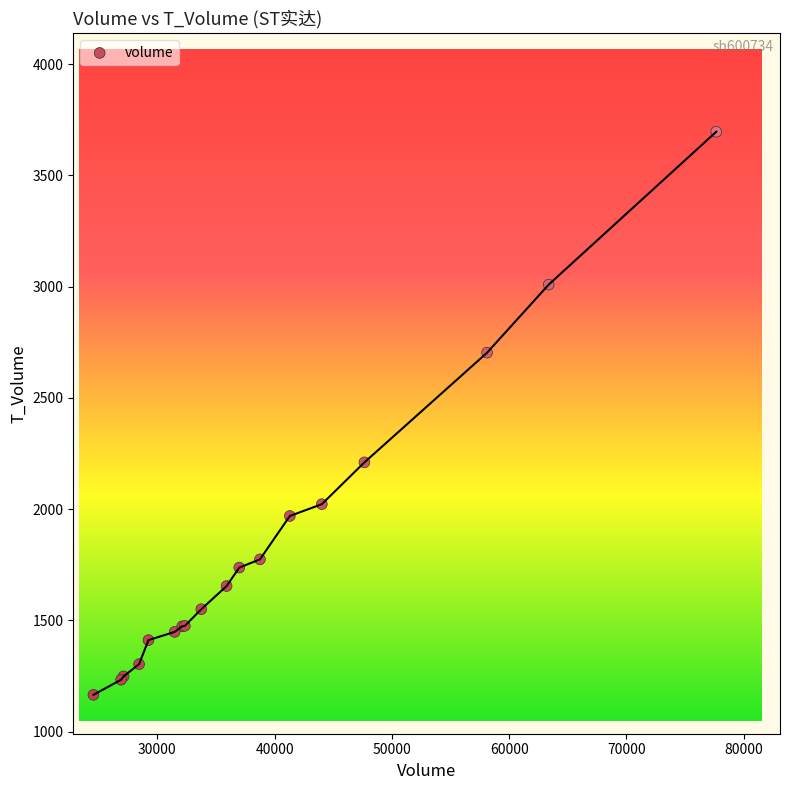

What Y value in the scatter plot is closest to 2430?

2210